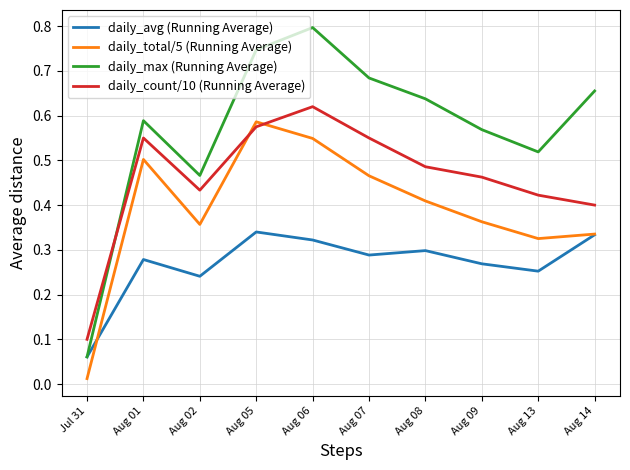

Which label corresponds to the largest value in the chart?

Aug 06